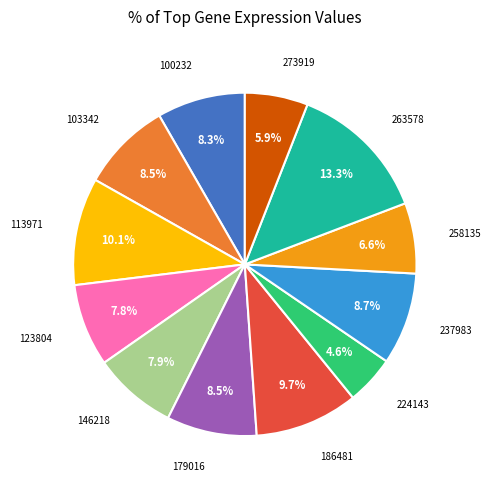

Does any single category account for the majority?

No